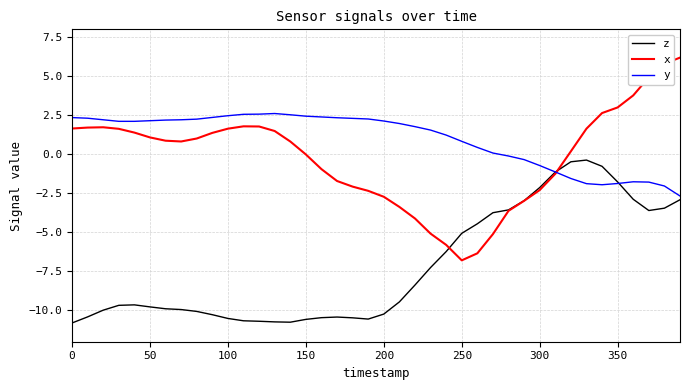

Which series has the widest spread of values?

x